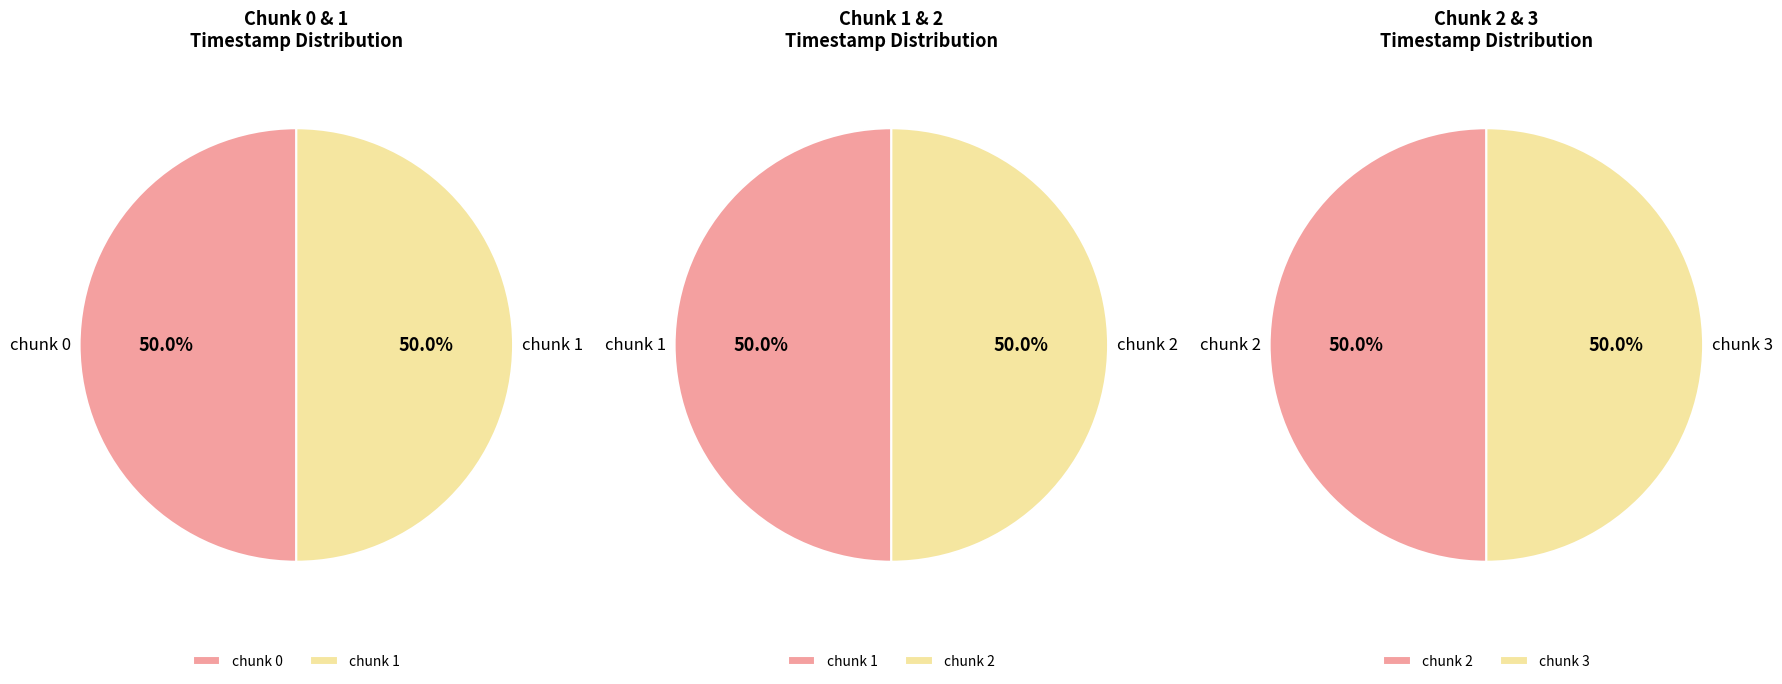

What is the ratio of the value at 3 to the value at 2?

1.0